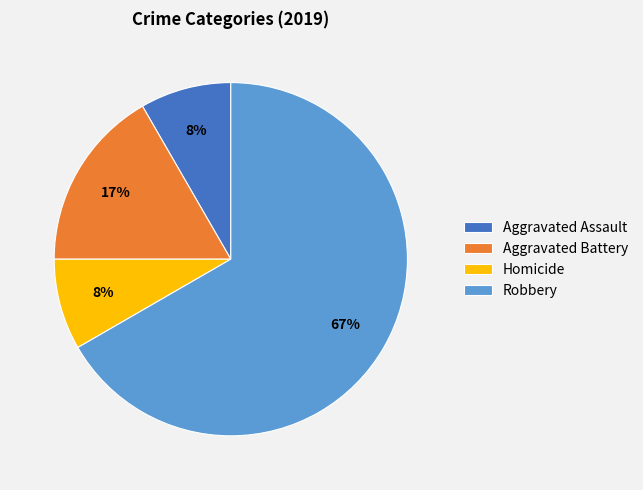

Is there any slice that represents more than half of the pie?

Yes